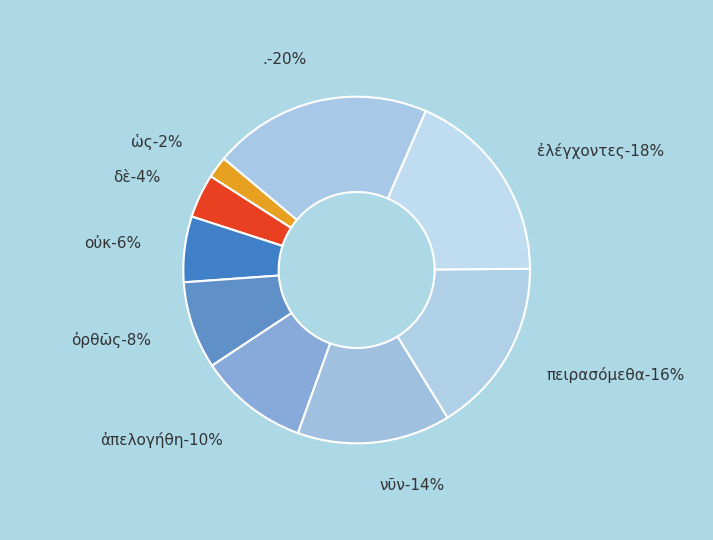

To the nearest percent, what is the combined percentage of δὲ and νῦν?

18%